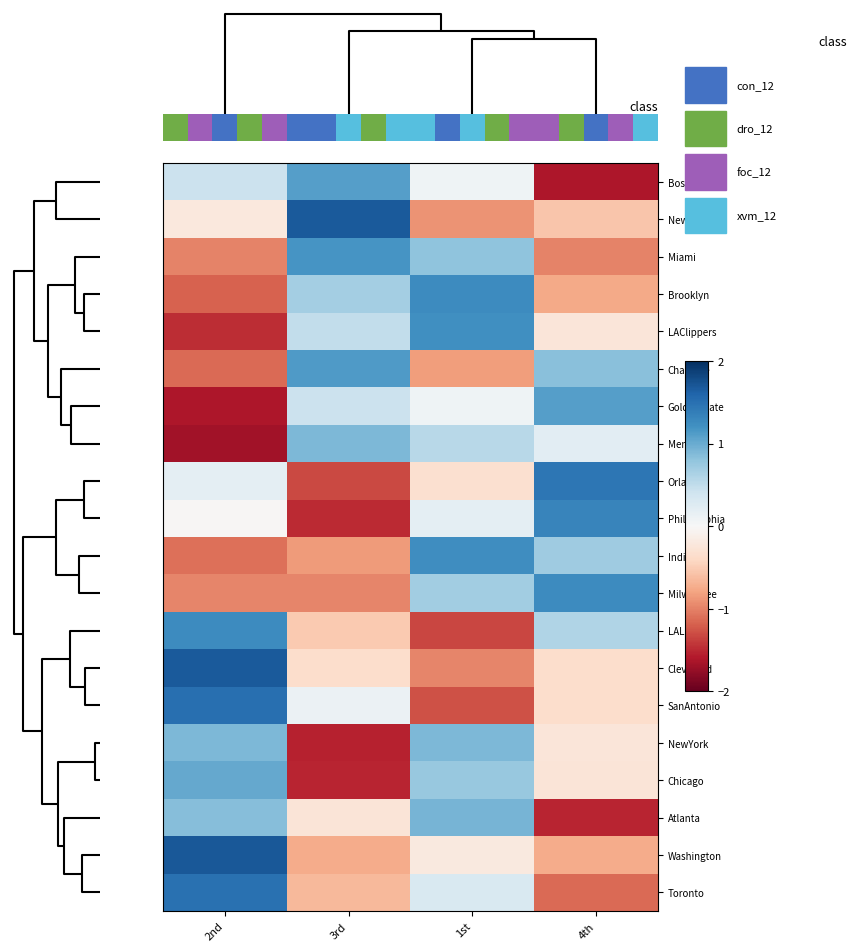

Reading left to right, transcribe all the data shown in this chart.

Boston: 2nd=0.4	3rd=1.1	1st=0.1	4th=-1.6
NewOrleans: 2nd=-0.2	3rd=1.7	1st=-0.9	4th=-0.6
Miami: 2nd=-1.0	3rd=1.2	1st=0.8	4th=-1.0
Brooklyn: 2nd=-1.2	3rd=0.7	1st=1.3	4th=-0.8
LAClippers: 2nd=-1.5	3rd=0.5	1st=1.2	4th=-0.2
Charlotte: 2nd=-1.1	3rd=1.1	1st=-0.8	4th=0.8
GoldenState: 2nd=-1.6	3rd=0.4	1st=0.1	4th=1.1
Memphis: 2nd=-1.7	3rd=0.9	1st=0.6	4th=0.2
Orlando: 2nd=0.2	3rd=-1.3	1st=-0.3	4th=1.5
Philadelphia: 2nd=-0.0	3rd=-1.5	1st=0.2	4th=1.3
Indiana: 2nd=-1.1	3rd=-0.8	1st=1.2	4th=0.7
Milwaukee: 2nd=-1.0	3rd=-1.0	1st=0.7	4th=1.3
LALakers: 2nd=1.3	3rd=-0.5	1st=-1.3	4th=0.6
Cleveland: 2nd=1.7	3rd=-0.4	1st=-1.0	4th=-0.4
SanAntonio: 2nd=1.5	3rd=0.1	1st=-1.3	4th=-0.3
NewYork: 2nd=0.9	3rd=-1.5	1st=0.9	4th=-0.2
Chicago: 2nd=1.0	3rd=-1.5	1st=0.8	4th=-0.3
Atlanta: 2nd=0.8	3rd=-0.3	1st=0.9	4th=-1.5
Washington: 2nd=1.7	3rd=-0.7	1st=-0.2	4th=-0.7
Toronto: 2nd=1.5	3rd=-0.7	1st=0.3	4th=-1.1